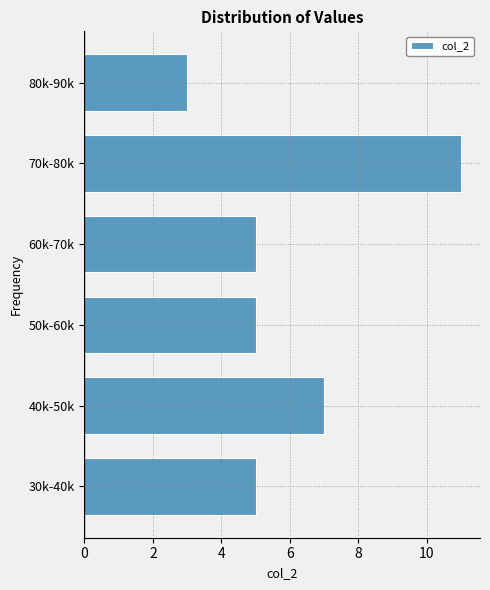

Reading bottom to top, extract all data points from this chart.

30k-40k=5	40k-50k=7	50k-60k=5	60k-70k=5	70k-80k=11	80k-90k=3